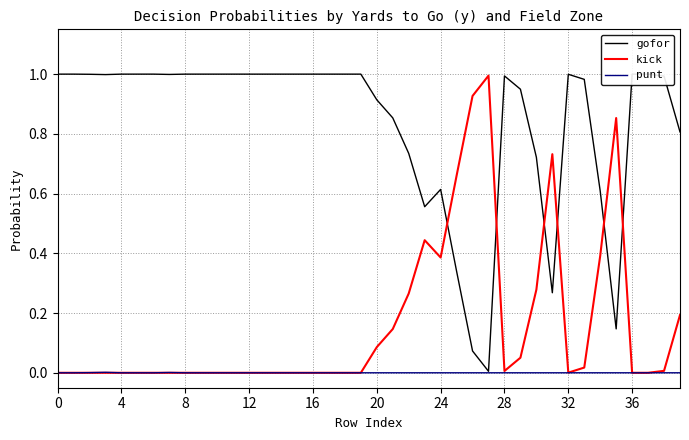

What is the spread (max minus min) of values at 27?

1.0